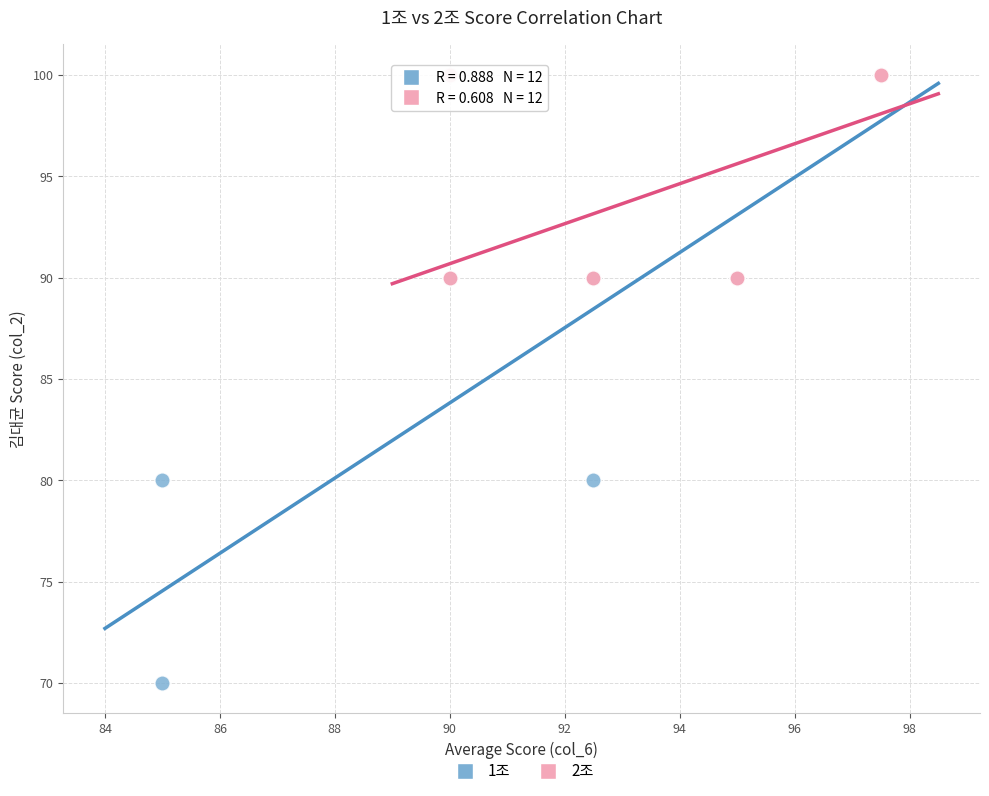

Which series contains the lowest Y value?

1조